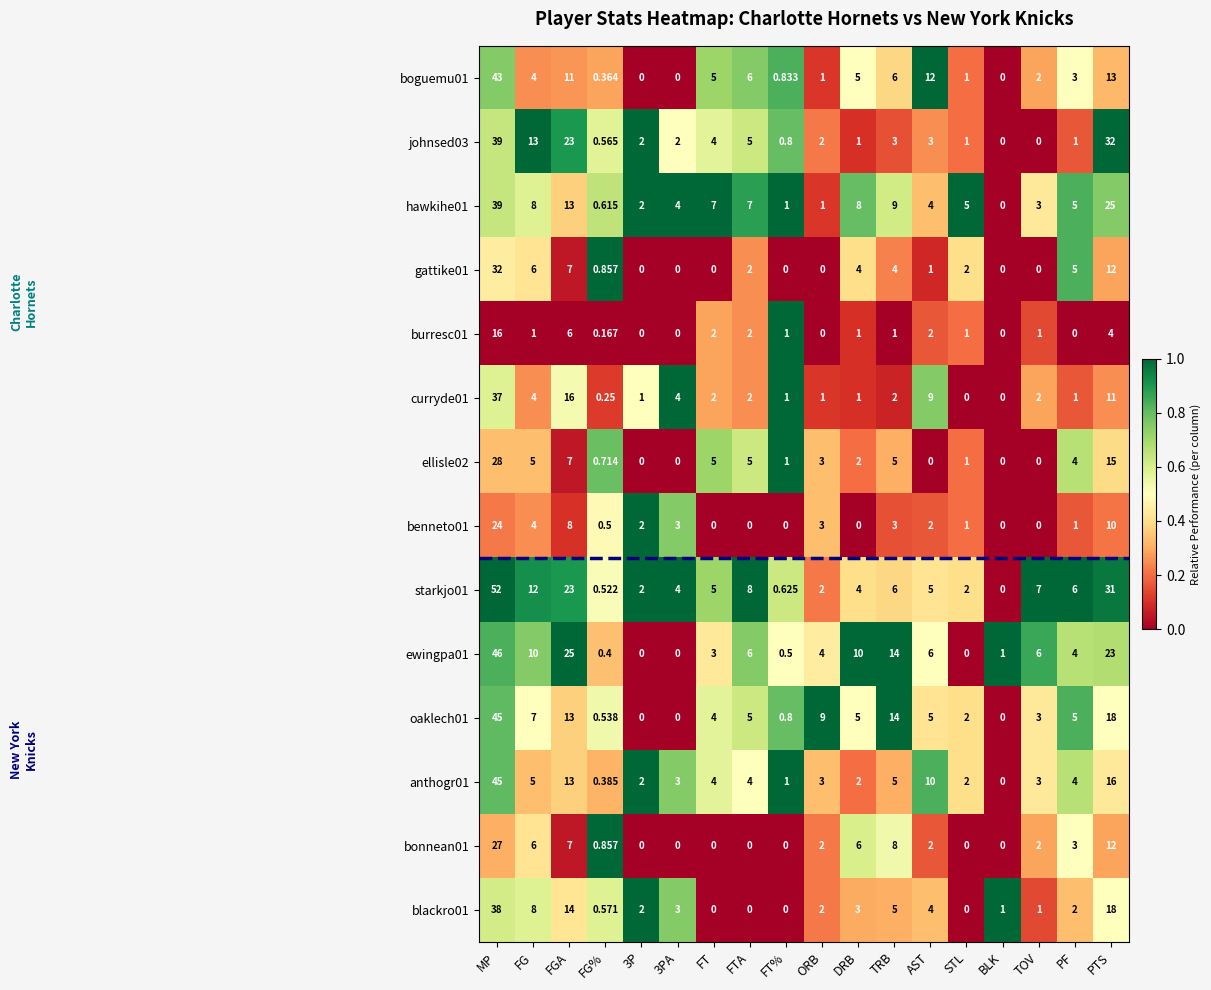

Is the value of starkjo01 at AST greater than the value of blackro01 at FGA?

No